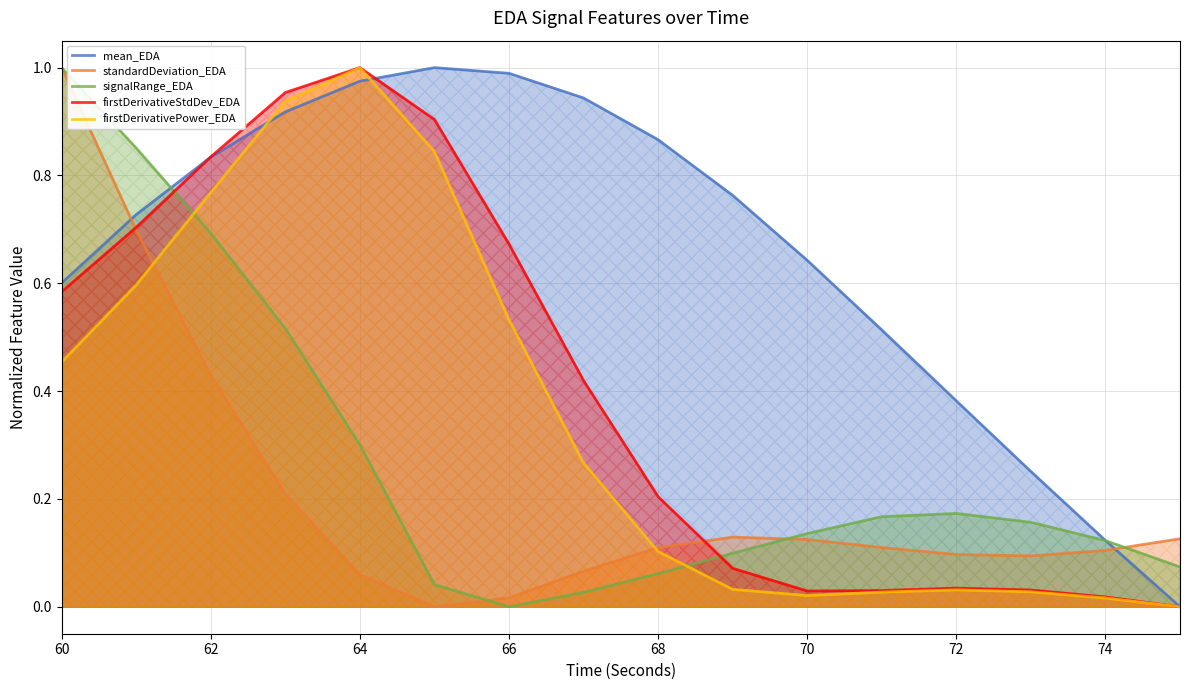

True or false: standardDeviation_EDA and mean_EDA cross at least once.

True